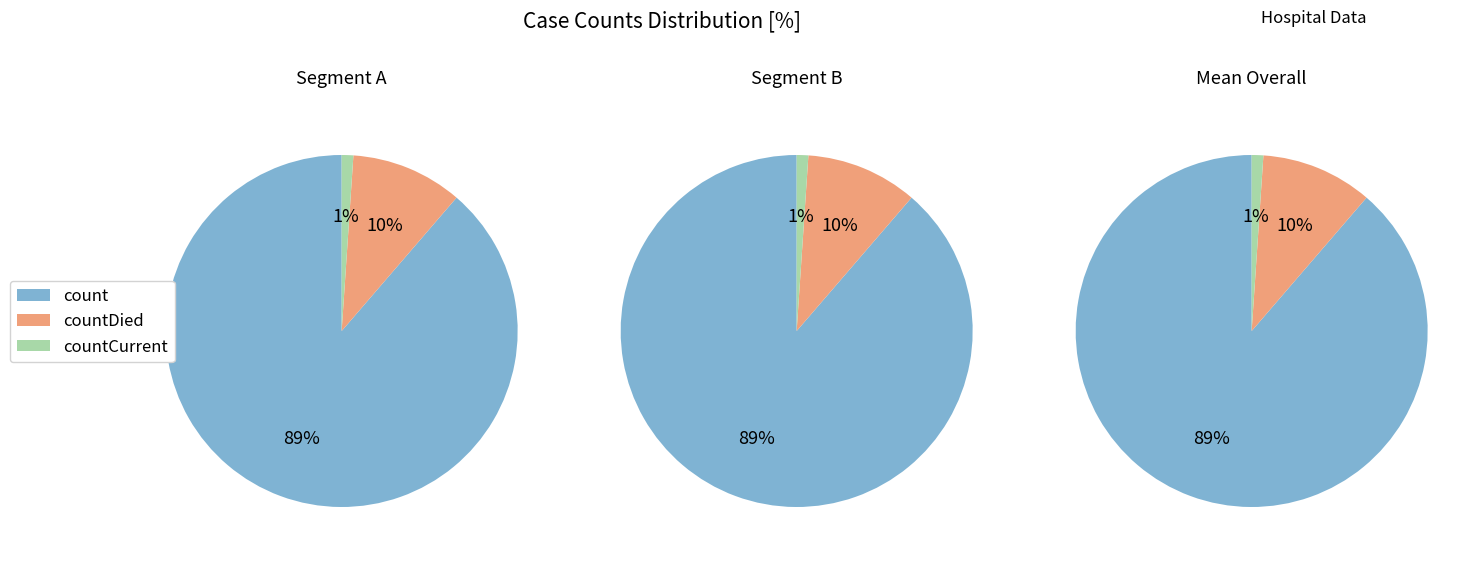

Which category accounts for the majority?

count